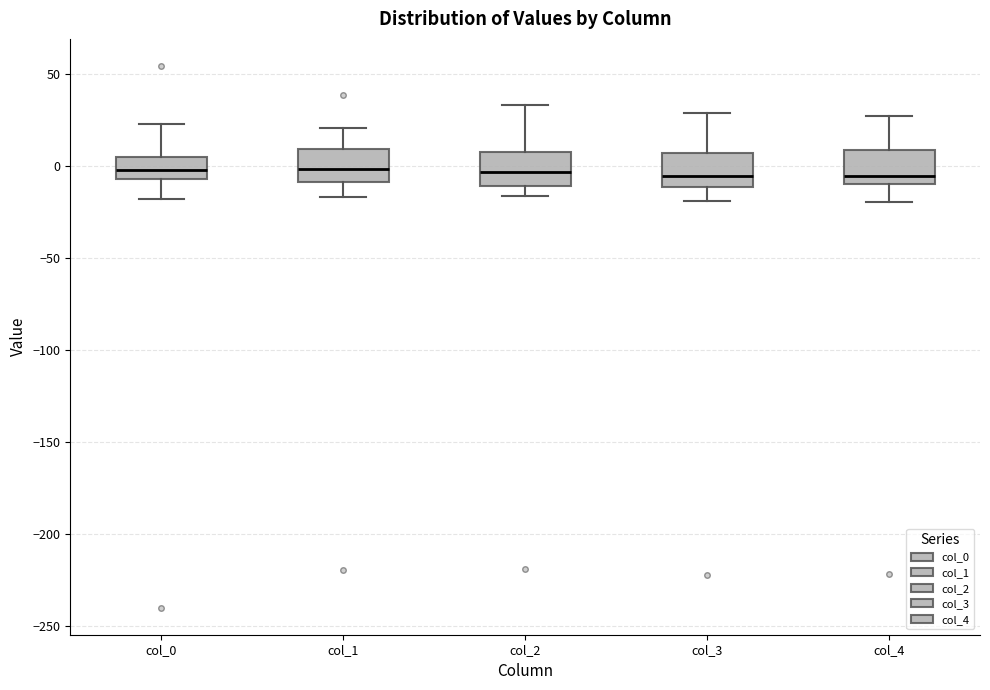

Where does the lower whisker of the box for col_3 end on the y-axis? The values are not printed on the chart, so give them approximately, as read against the axis.

-20